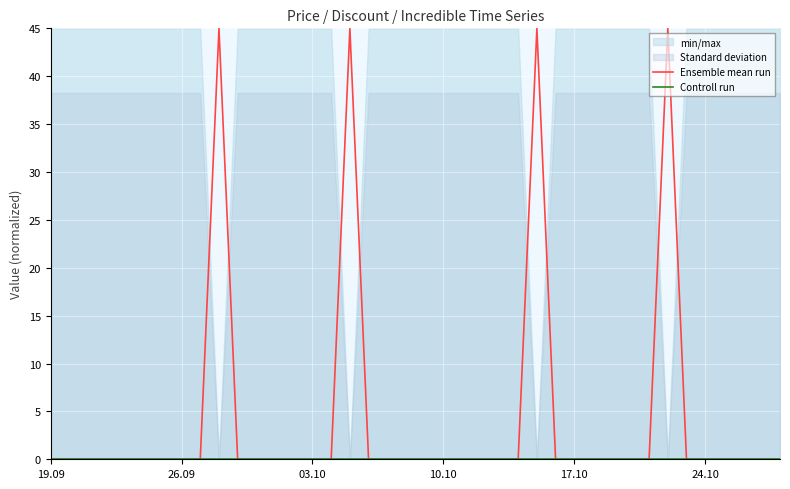

Which series has the largest total across all categories?

Ensemble mean run